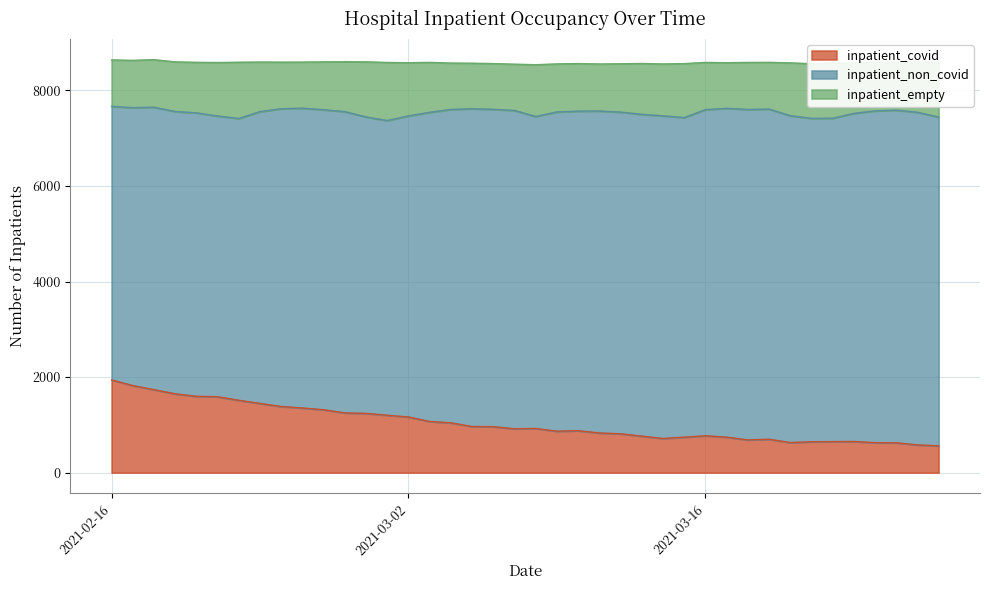

Rank the series at 2021-03-08 from highest to lowest value.

inpatient_non_covid, inpatient_empty, inpatient_covid